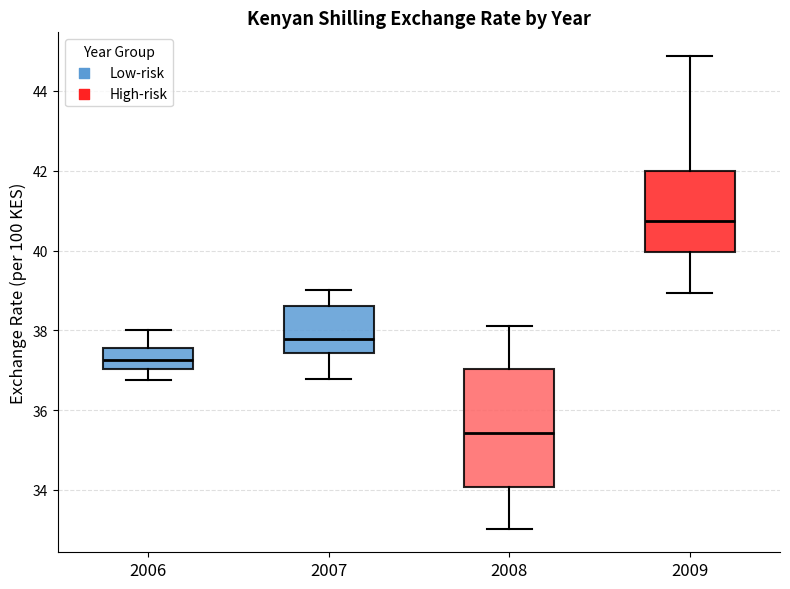

Reading left to right, read every box against the y-axis: the position of its median line, the range the box covers, and the ends of its whiskers. The values are not printed on the chart, so give them approximately, as read against the axis.

2006: median 37.2, box 37.0 to 37.6, whiskers 36.8 to 38.0
2007: median 37.8, box 37.4 to 38.6, whiskers 36.8 to 39.0
2008: median 35.4, box 34.0 to 37.0, whiskers 33.0 to 38.2
2009: median 40.8, box 40.0 to 42.0, whiskers 39.0 to 44.8